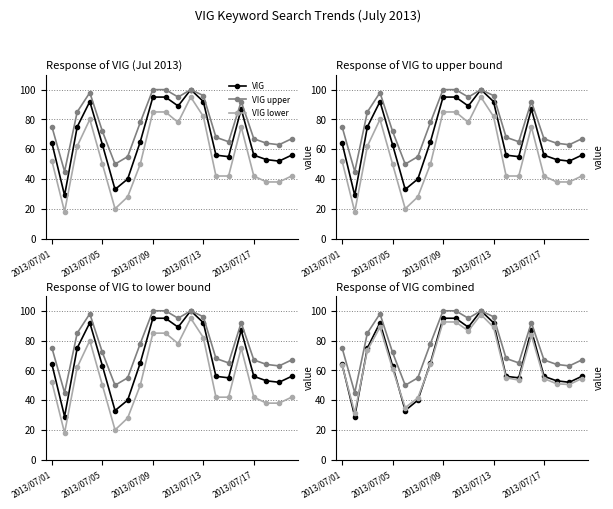

How many categories are shown in the chart?

20